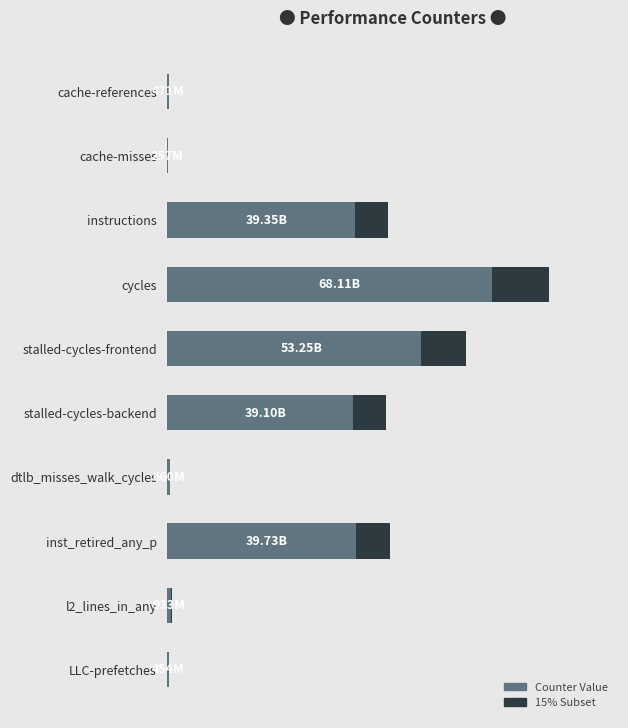

List the series in order of their peak value, lowest first.

15% Subset, Counter Value